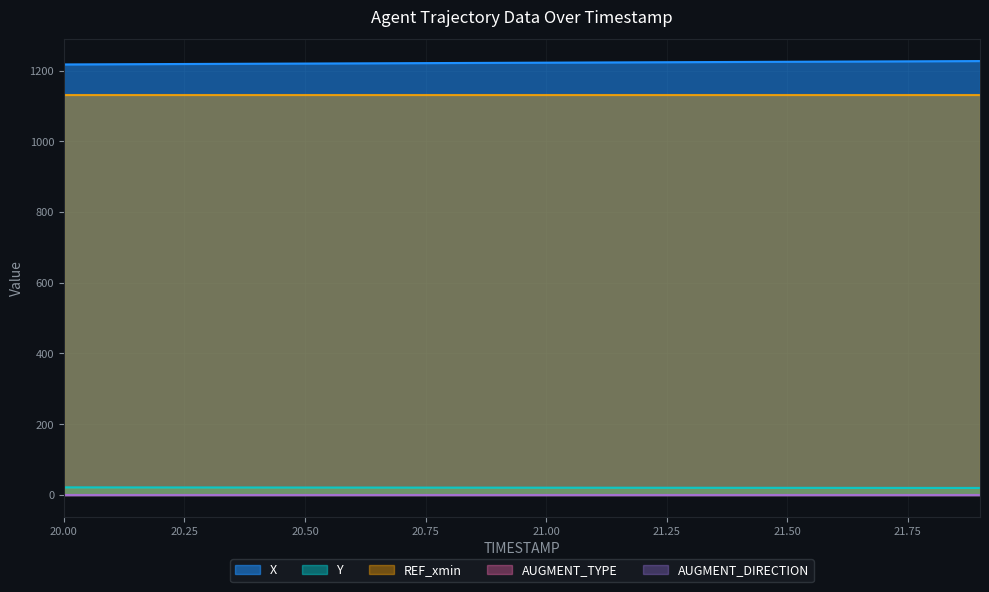

True or false: Y has more than 1 interior local peaks.

False